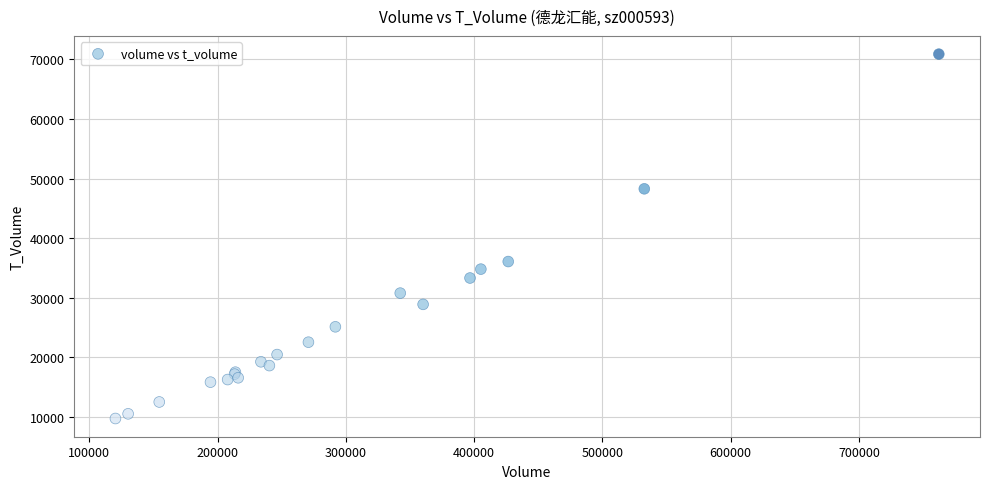

What Y value in the scatter plot is closest to 40299?

36062